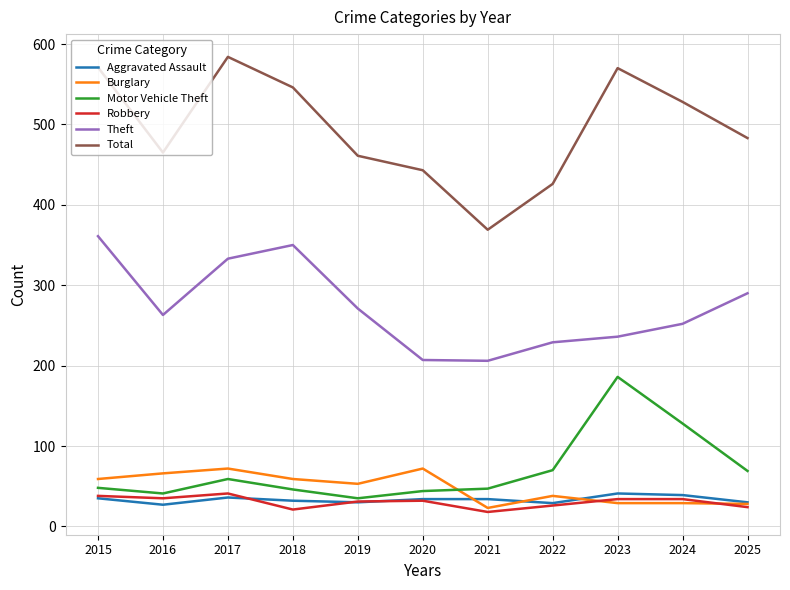

What is the total value across all series at 2023?

1096